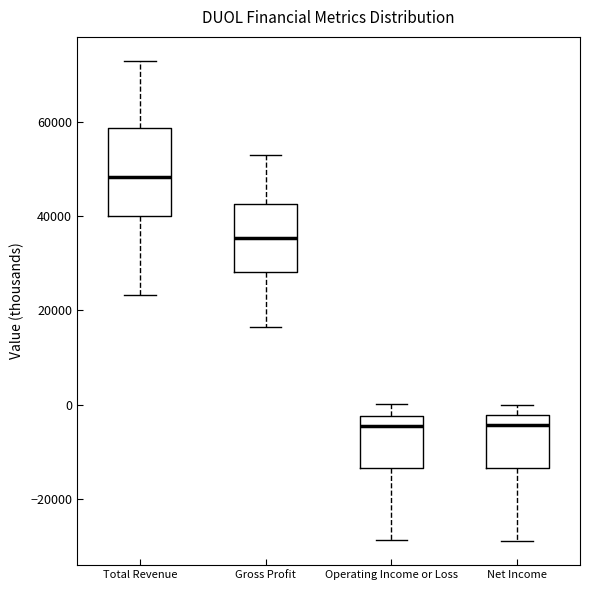

Which box is the tallest, from its lower edge to its upper edge?

Total Revenue